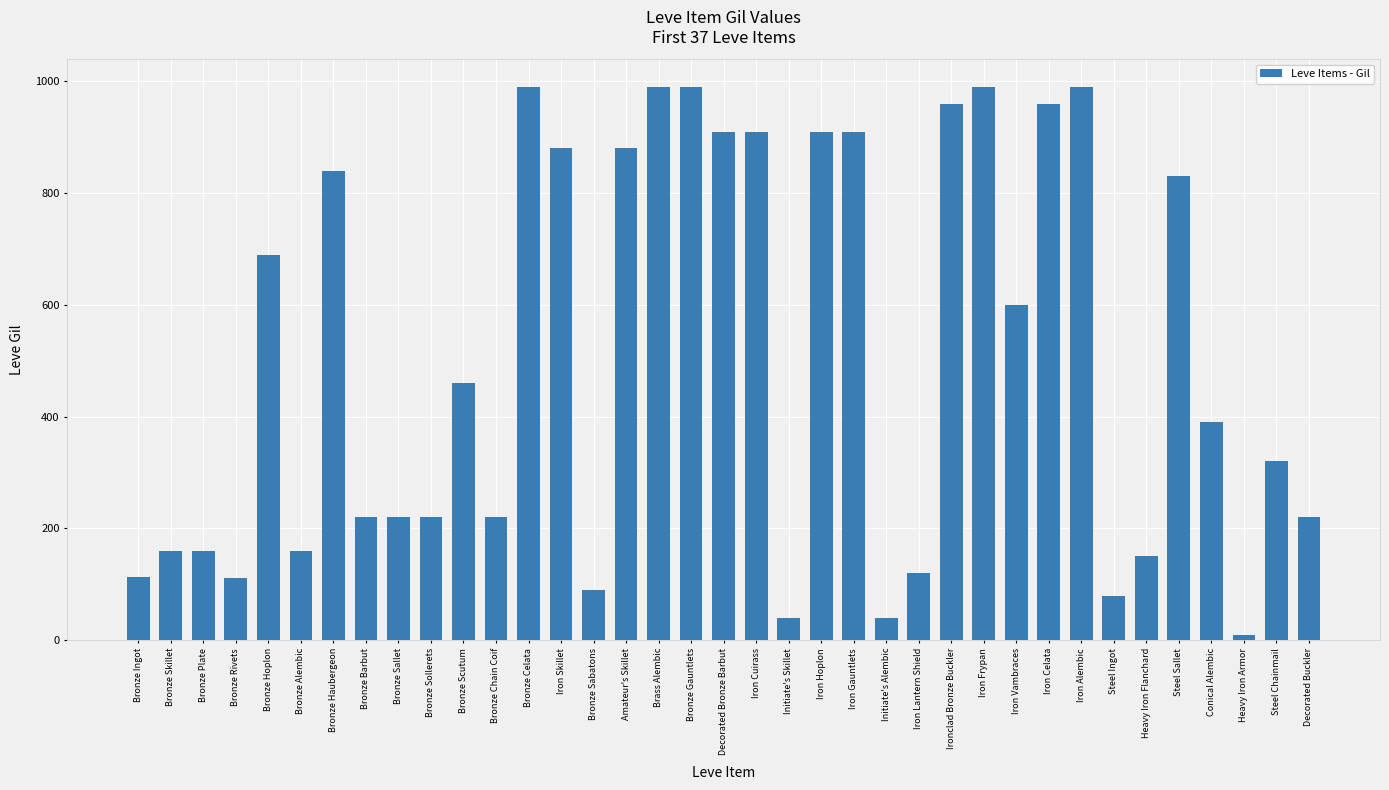

Which has a higher value, Bronze Sabatons or Bronze Alembic?

Bronze Alembic